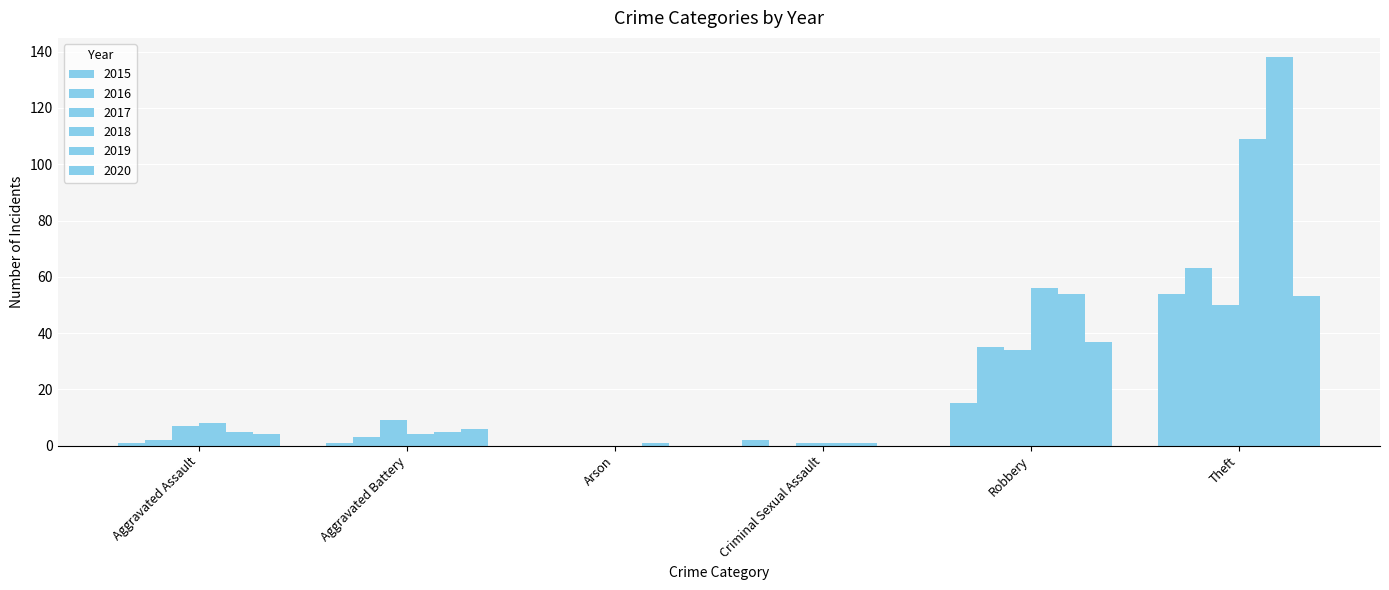

Are the bars grouped side by side (vs. stacked)?

Yes